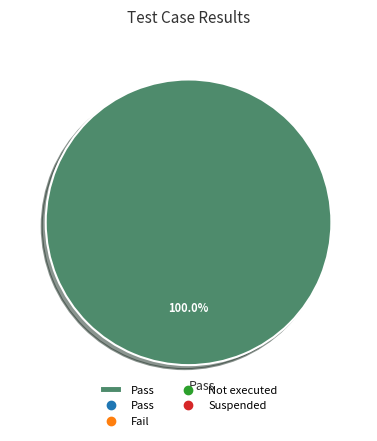

Does any single category account for the majority?

Yes